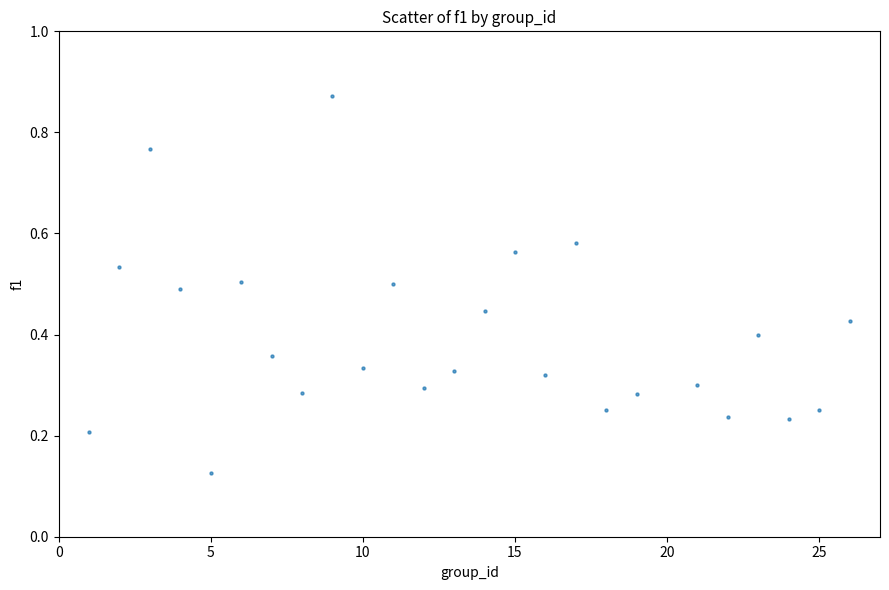

What is the range of X values (max minus min)?

25.0